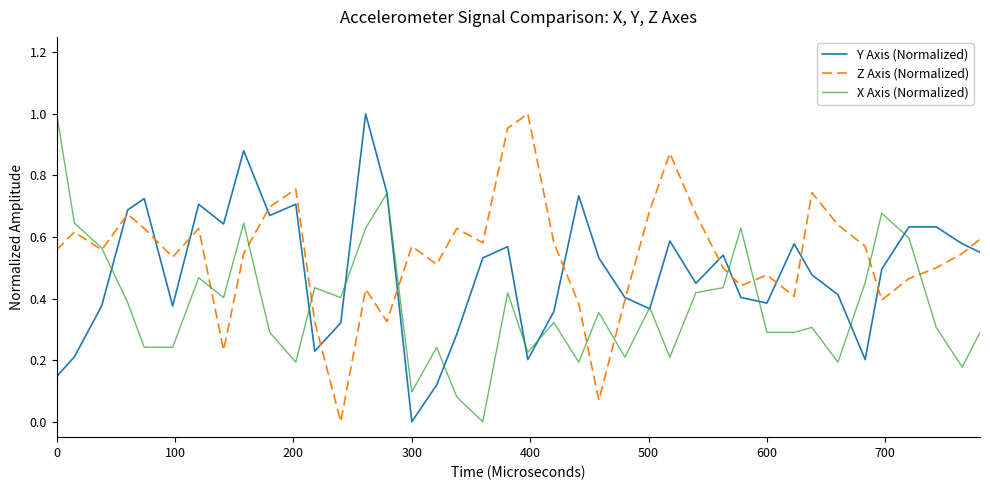

What are all the series names shown in the legend?

Y Axis (Normalized), Z Axis (Normalized), X Axis (Normalized)